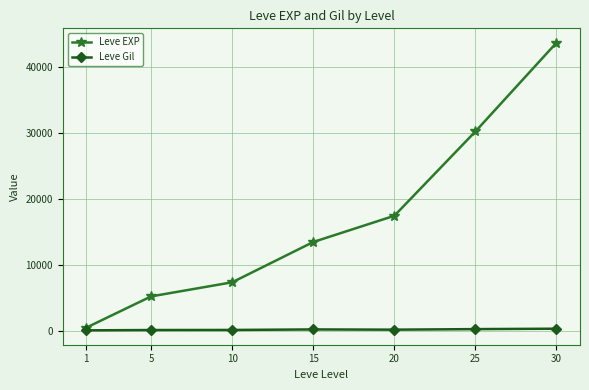

True or false: Leve Gil and Leve EXP cross at least once.

False